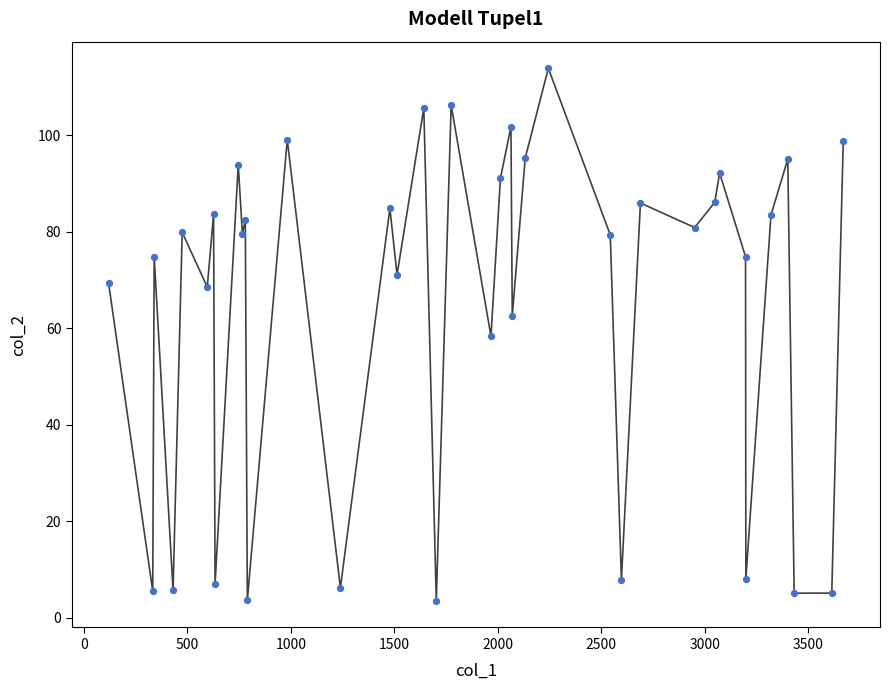

What is the range of Y values (max minus min)?

110.4